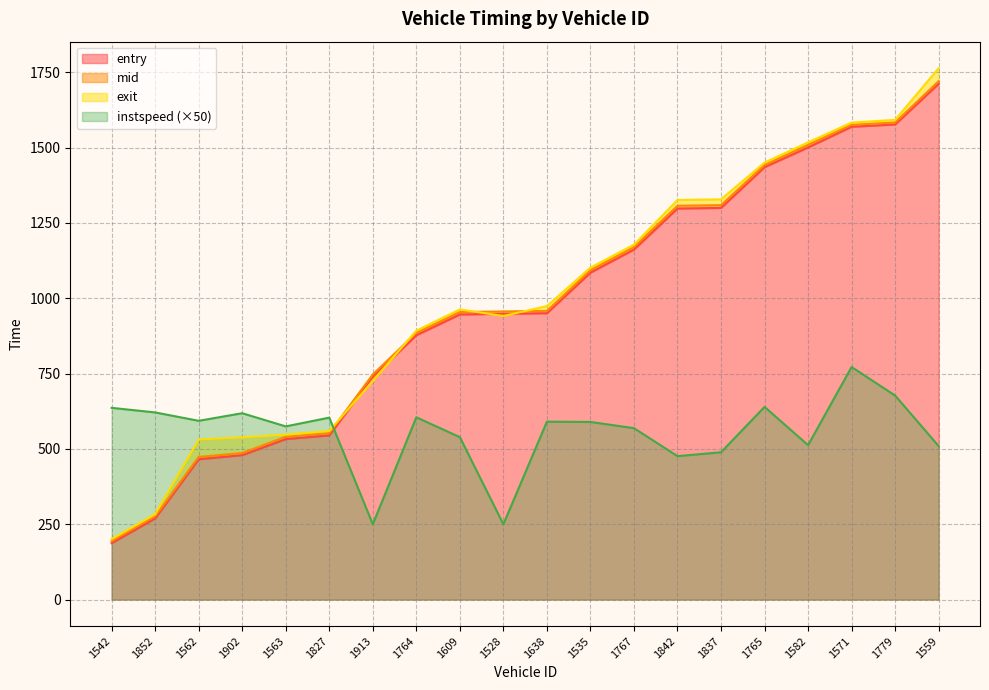

Reading left to right, list all the values displayed in this chart.

entry: 1542=187.2	1852=269.4	1562=465.7	1902=479.3	1563=532.7	1827=544.8	1913=739.3	1764=877.4	1609=946.3	1528=948.6	1638=950.4	1535=1085.0	1767=1161.8	1842=1298.0	1837=1299.9	1765=1435.3	1582=1500.6	1571=1569.3	1779=1577.0	1559=1712.0
mid: 1542=194.2	1852=276.5	1562=473.5	1902=486.3	1563=540.3	1827=552.4	1913=747.2	1764=885.2	1609=954.4	1528=956.3	1638=958.1	1535=1093.1	1767=1170.1	1842=1307.0	1837=1309.1	1765=1442.3	1582=1509.2	1571=1575.6	1779=1583.4	1559=1720.5
exit: 1542=200.8	1852=283.4	1562=531.2	1902=538.3	1563=547.4	1827=559.6	1913=725.7	1764=892.5	1609=962.9	1528=941.2	1638=974.0	1535=1101.7	1767=1177.8	1842=1326.1	1837=1328.3	1765=1450.2	1582=1517.5	1571=1583.1	1779=1592.1	1559=1763.5
instspeed: 1542=636.3	1852=621.1	1562=593.3	1902=618.5	1563=574.8	1827=603.8	1913=250.0	1764=605.0	1609=539.0	1528=250.0	1638=590.5	1535=589.5	1767=568.9	1842=476.0	1837=488.9	1765=639.5	1582=512.6	1571=771.8	1779=677.2	1559=509.4